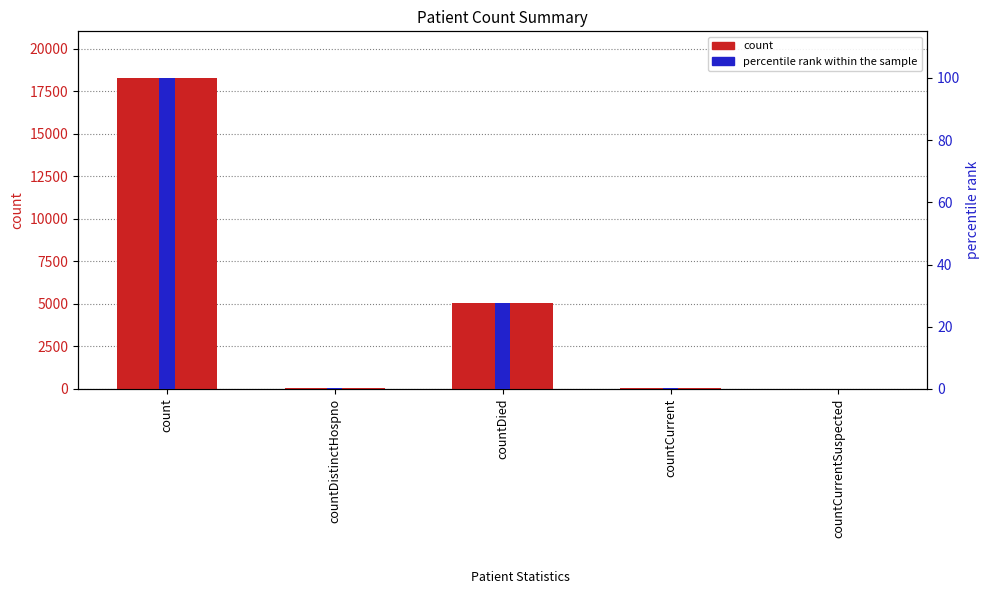

Between count and countDied, which is larger?

count